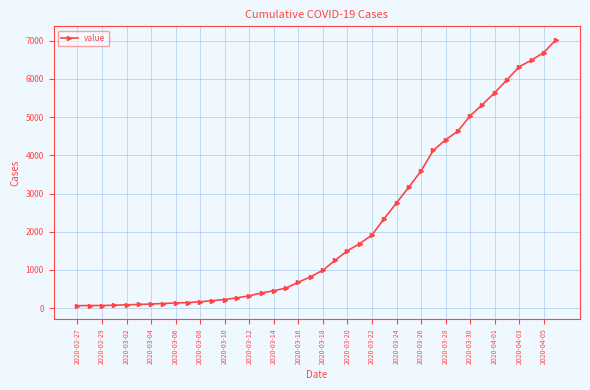

What is the smallest value displayed?

64